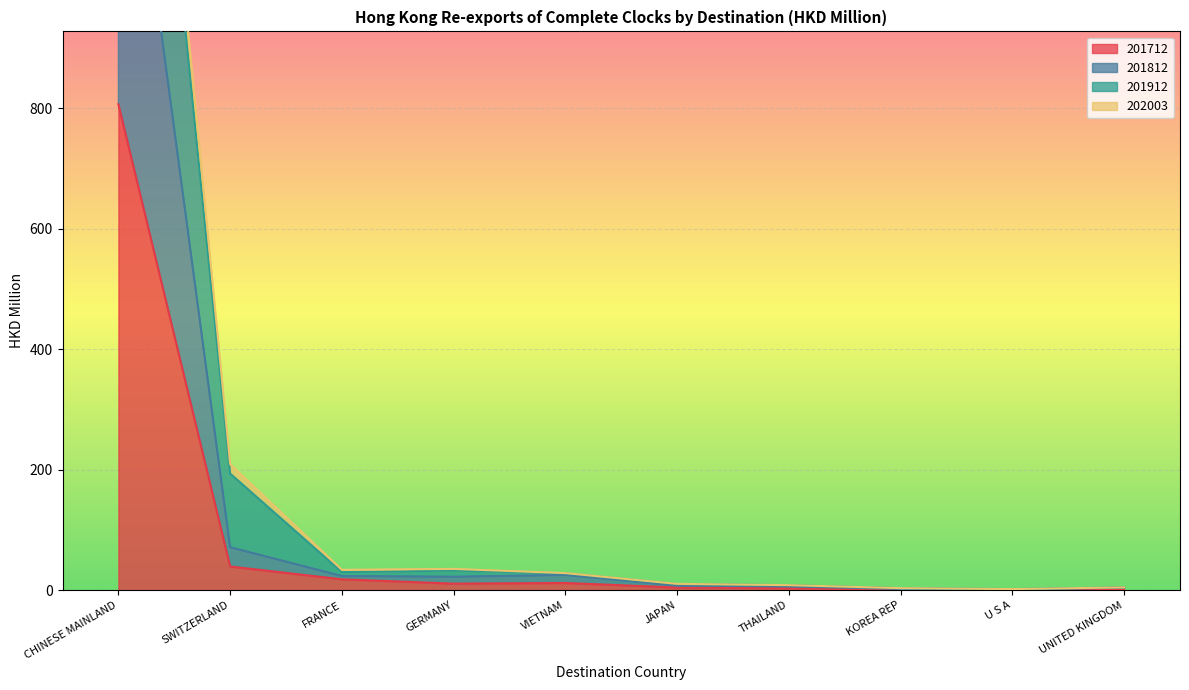

What value does the 201912 series have at VIETNAM?

28.3